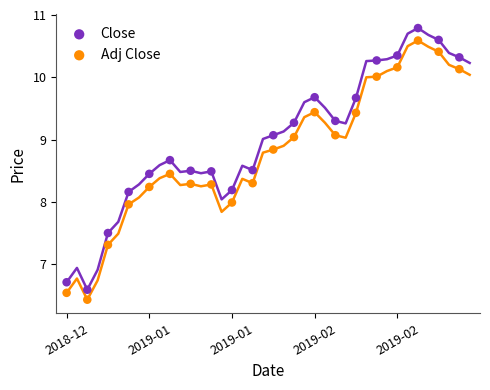

Across all data points, what is the range of Y values (max minus min)?

4.4